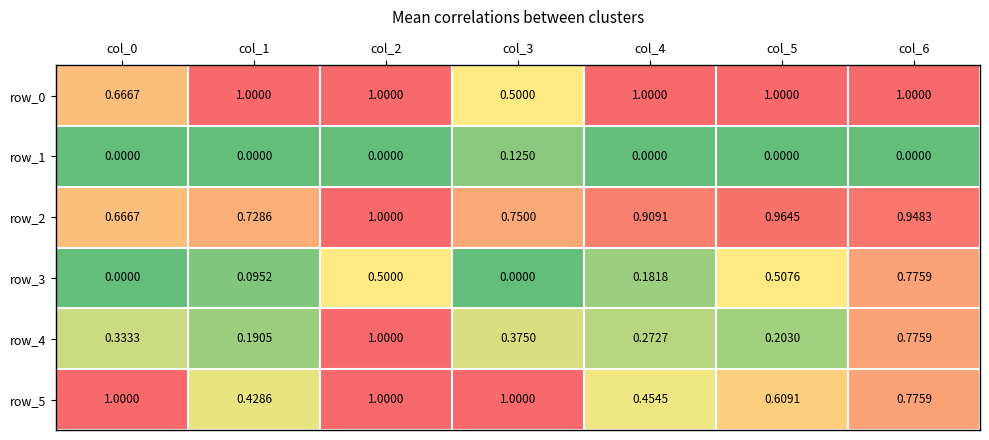

Reading left to right, list all the values displayed in this chart.

row_0: col_0=0.7	col_1=1.0	col_2=1.0	col_3=0.5	col_4=1.0	col_5=1.0	col_6=1.0
row_1: col_0=0.0	col_1=0.0	col_2=0.0	col_3=0.1	col_4=0.0	col_5=0.0	col_6=0.0
row_2: col_0=0.7	col_1=0.7	col_2=1.0	col_3=0.8	col_4=0.9	col_5=1.0	col_6=0.9
row_3: col_0=0.0	col_1=0.1	col_2=0.5	col_3=0.0	col_4=0.2	col_5=0.5	col_6=0.8
row_4: col_0=0.3	col_1=0.2	col_2=1.0	col_3=0.4	col_4=0.3	col_5=0.2	col_6=0.8
row_5: col_0=1.0	col_1=0.4	col_2=1.0	col_3=1.0	col_4=0.5	col_5=0.6	col_6=0.8